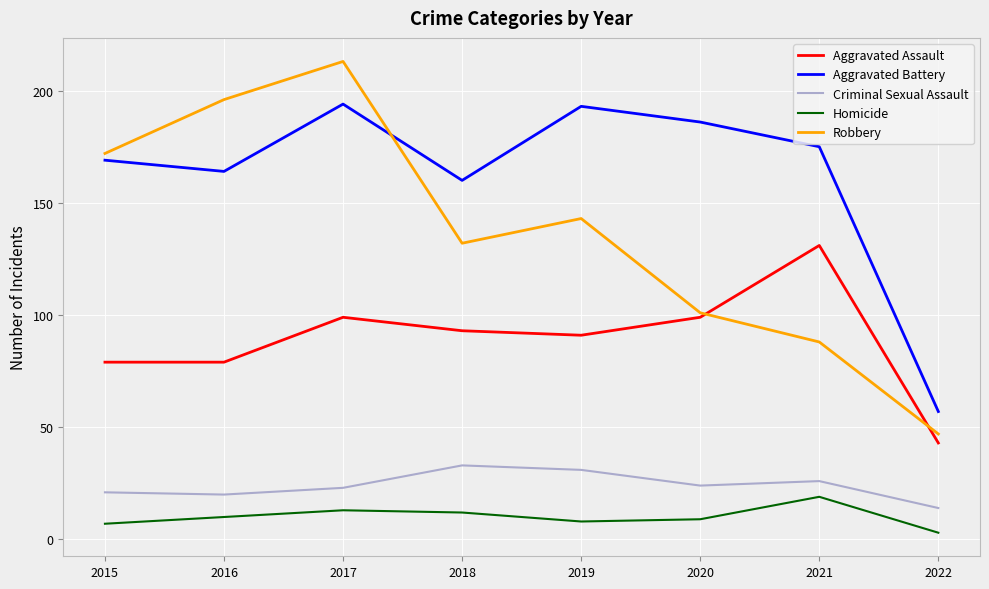

At which category is the sum across all series the highest?

2017